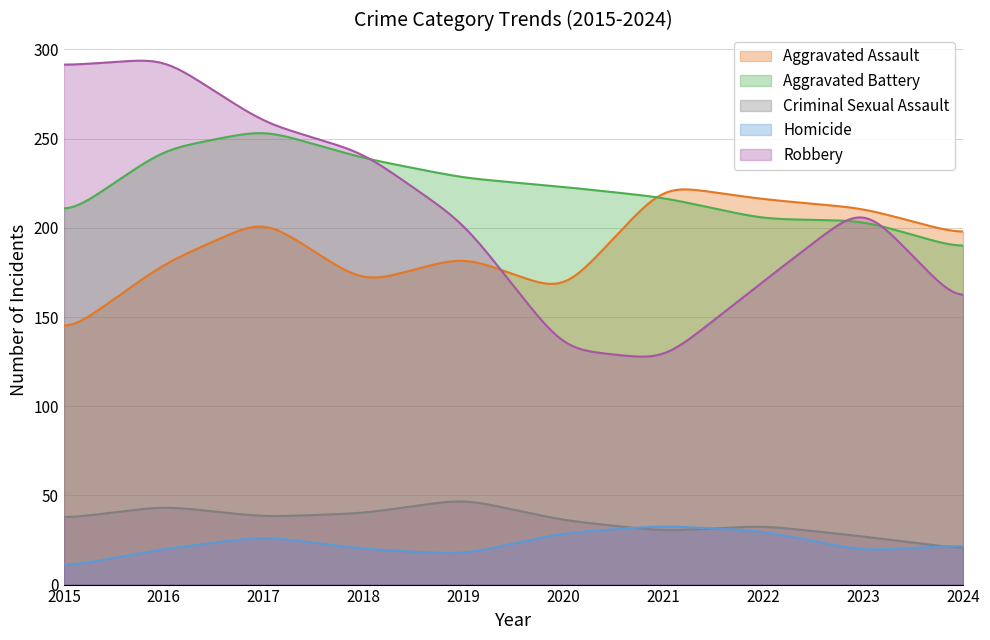

At which category is the sum across all series the highest?

2017